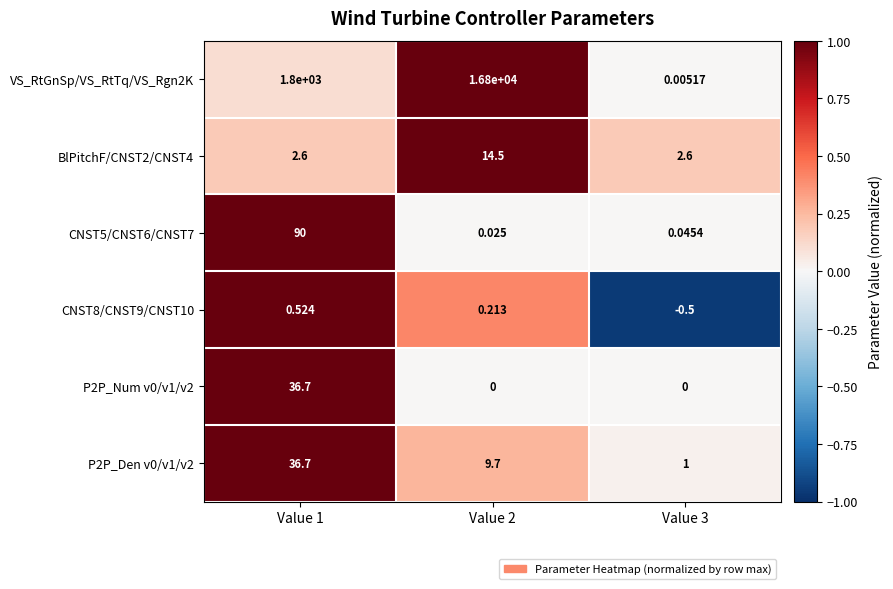

At which category is the sum across all series the highest?

Value 2